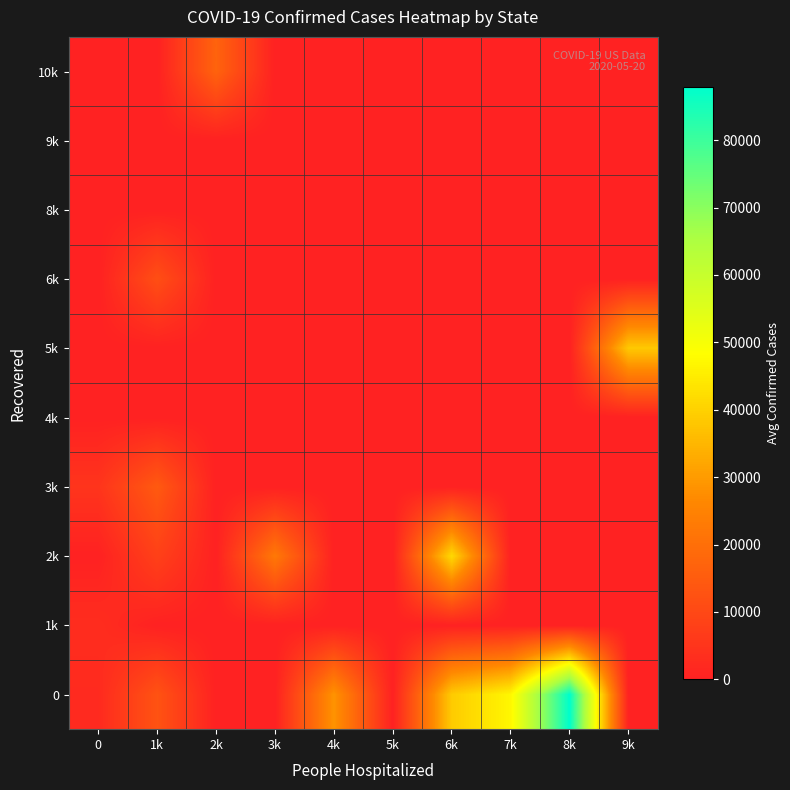

At 1k, list the series in order from smallest to largest.

1k, 4k, 5k, 8k, 9k, 10k, 2k, 6k, 0, 3k